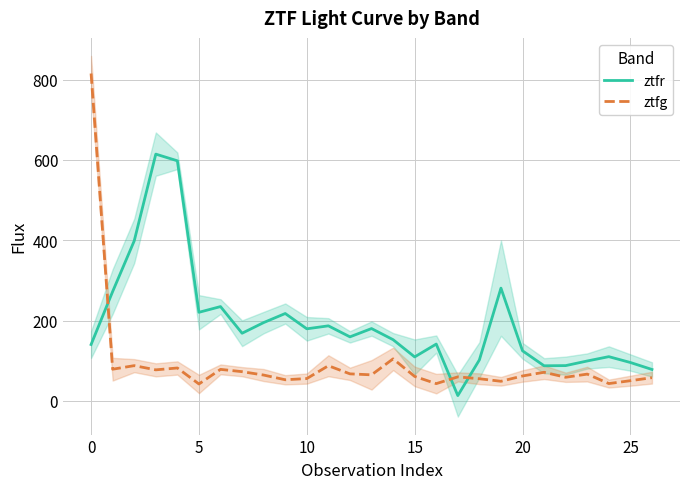

What is the difference between the maximum and minimum values in the ztfr series?

601.3